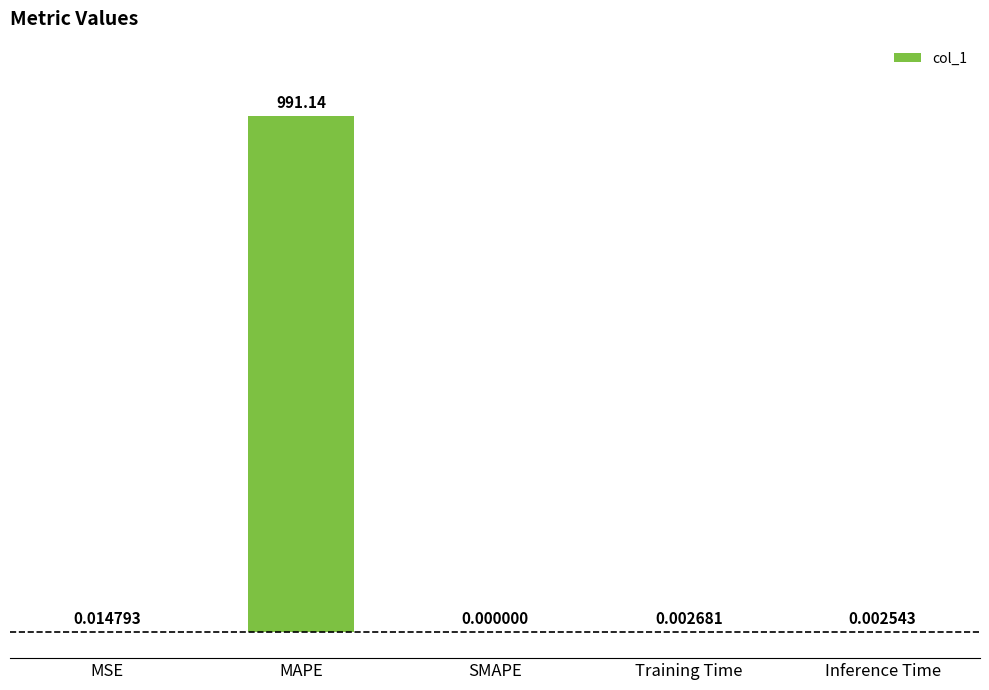

What is the sum of all values?

991.2